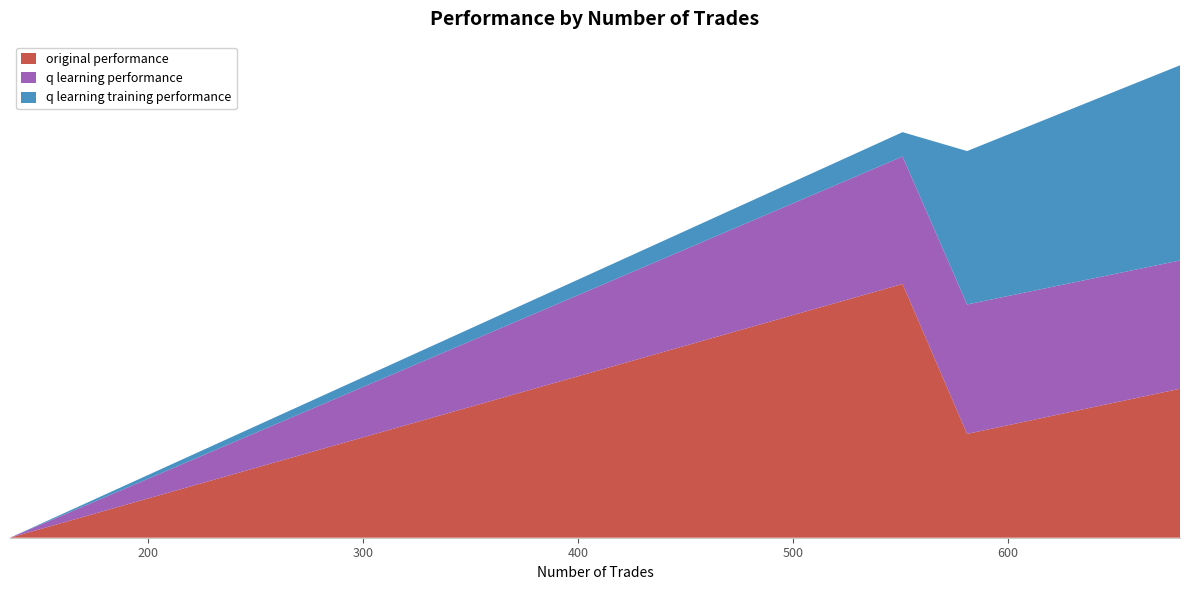

Reading right to left, what are all the values shown in this chart?

original performance: 136=-1905.2	551=1548.0	680=908.7	581=633.3
q learning performance: 136=-1893.1	551=777.4	680=782.7	581=789.5
q learning training performance: 136=-50000.0	551=148.6	680=1190.5	581=935.9